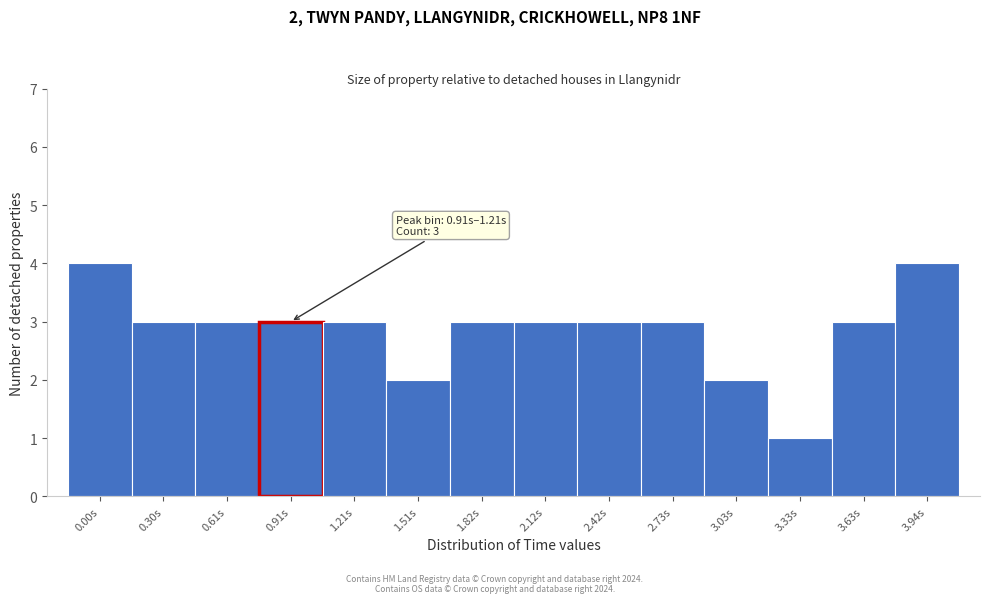

Reading left to right, transcribe all the data shown in this chart.

4	3	3	3	3	2	3	3	3	3	2	1	3	4